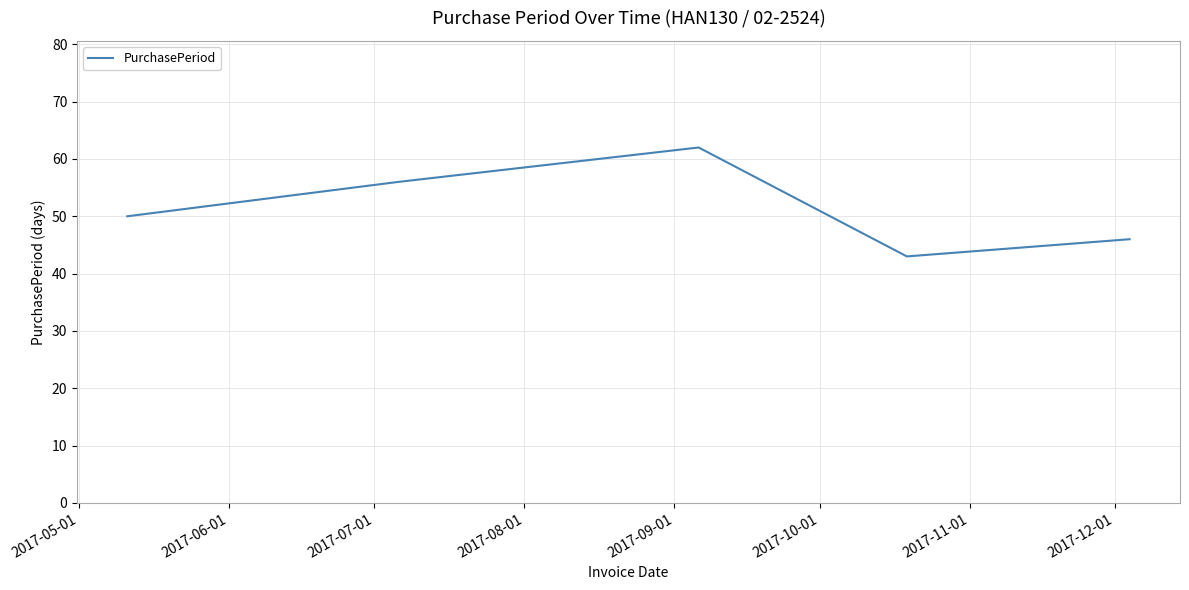

Count the values in the range 46 to 56.

3